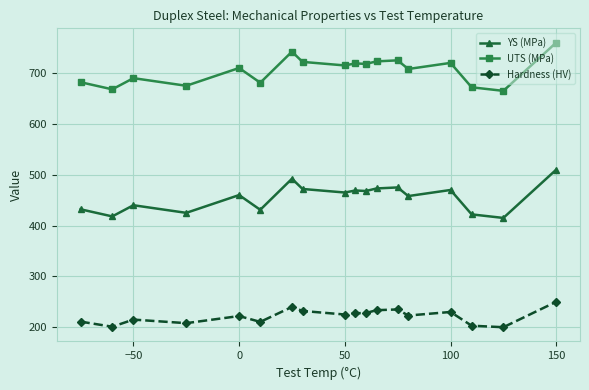

In YS (MPa), how many points are lower than both neighbors (excluding endpoints)?

7